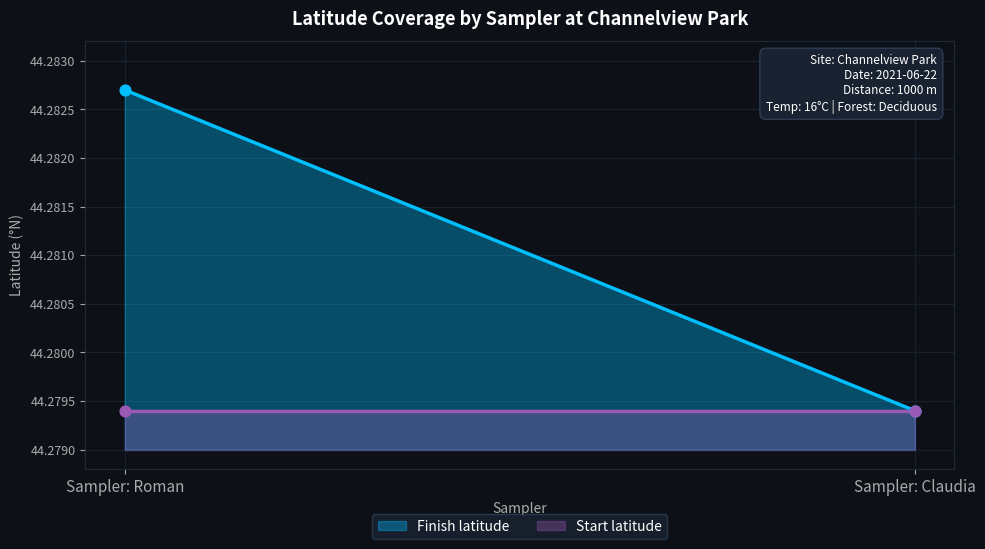

Which series contains the highest Y value?

Finish latitude